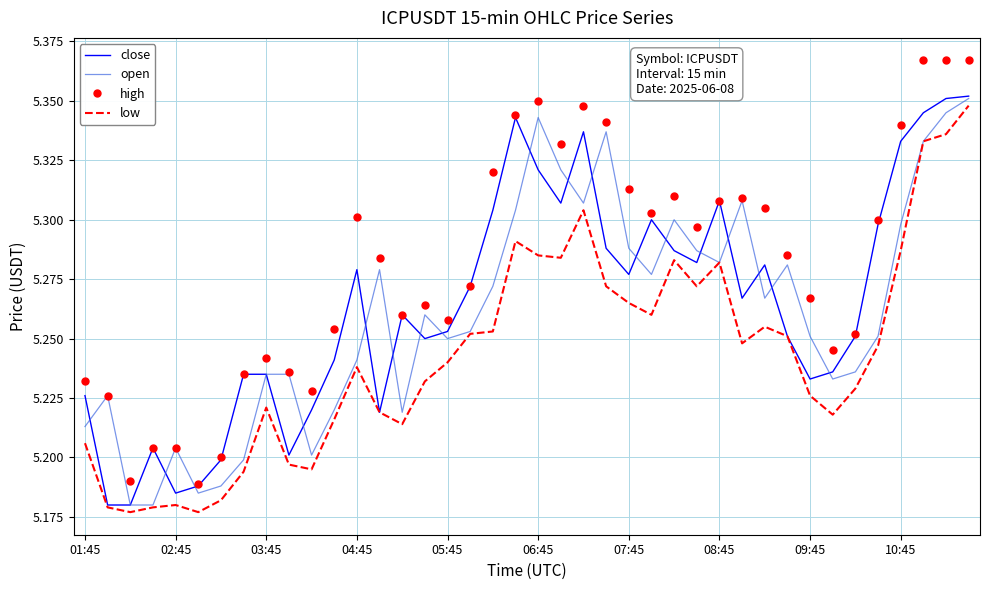

Which series has the largest range (max minus min)?

high